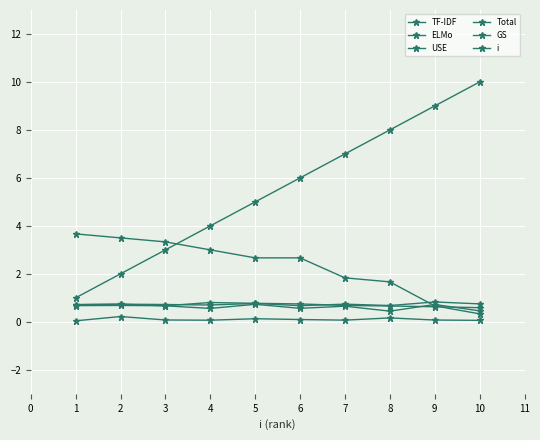

How many lines are shown in the chart?

6